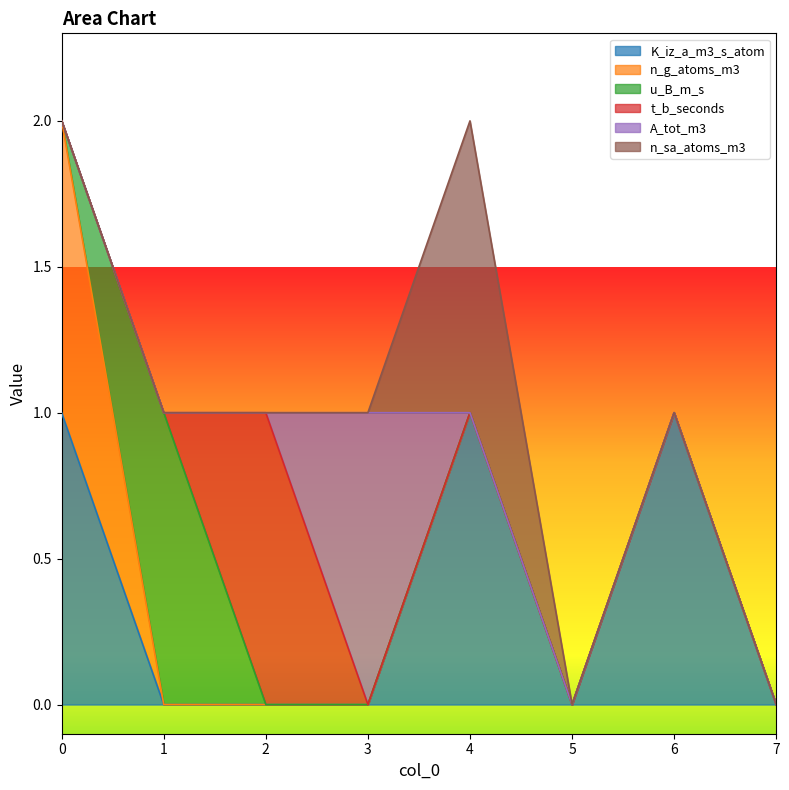

True or false: n_g_atoms_m3 has a value of 0 at 5.

True